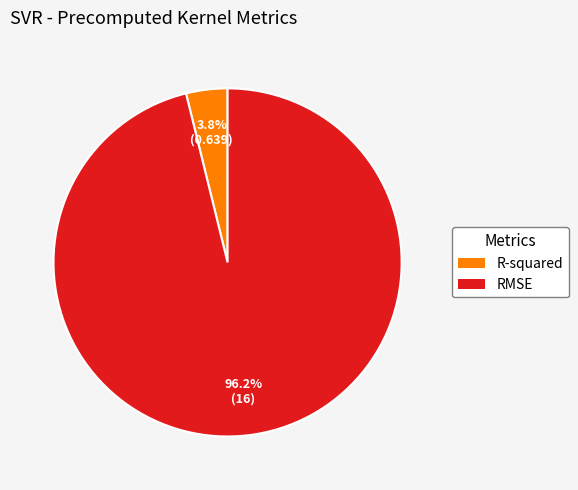

Which slice is the largest?

RMSE